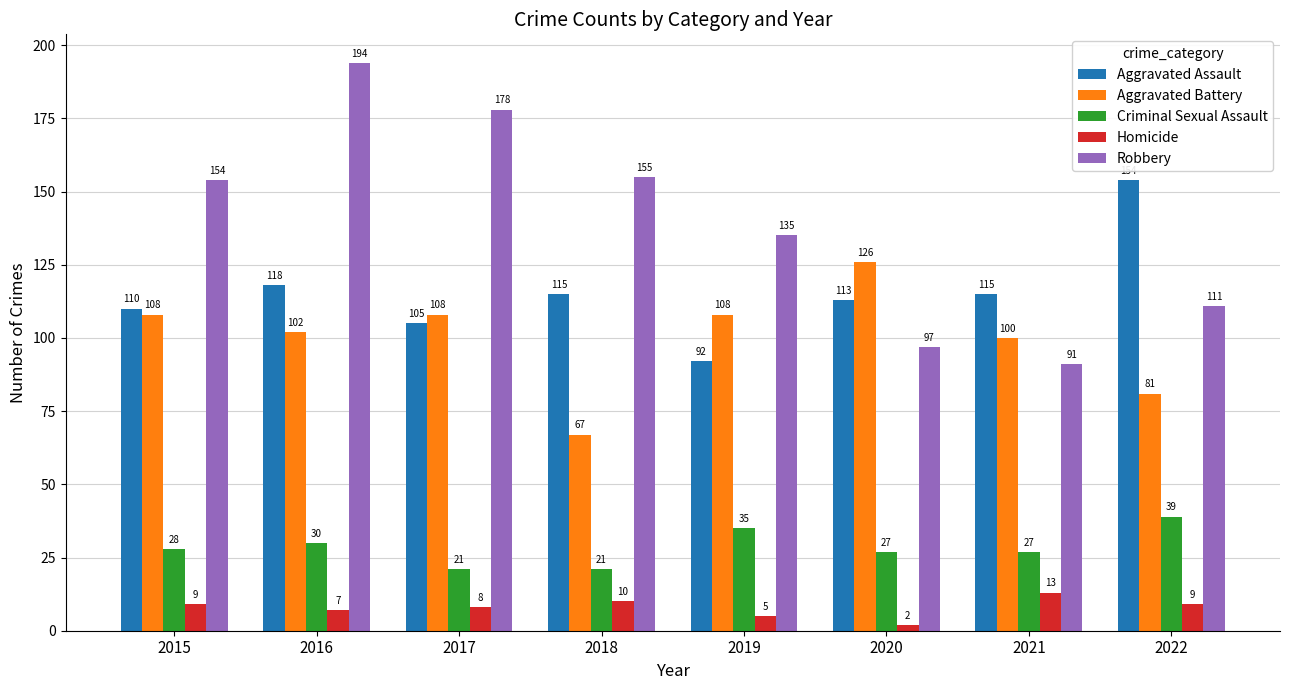

How many bars are there in each group?

5